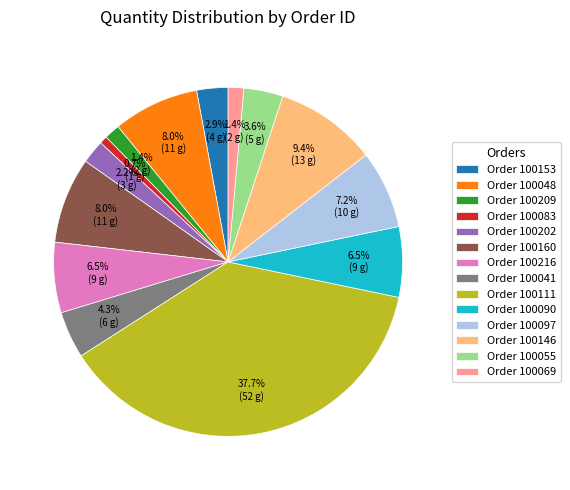

To the nearest percent, what is the difference between the largest and smallest slice percentages?

37%